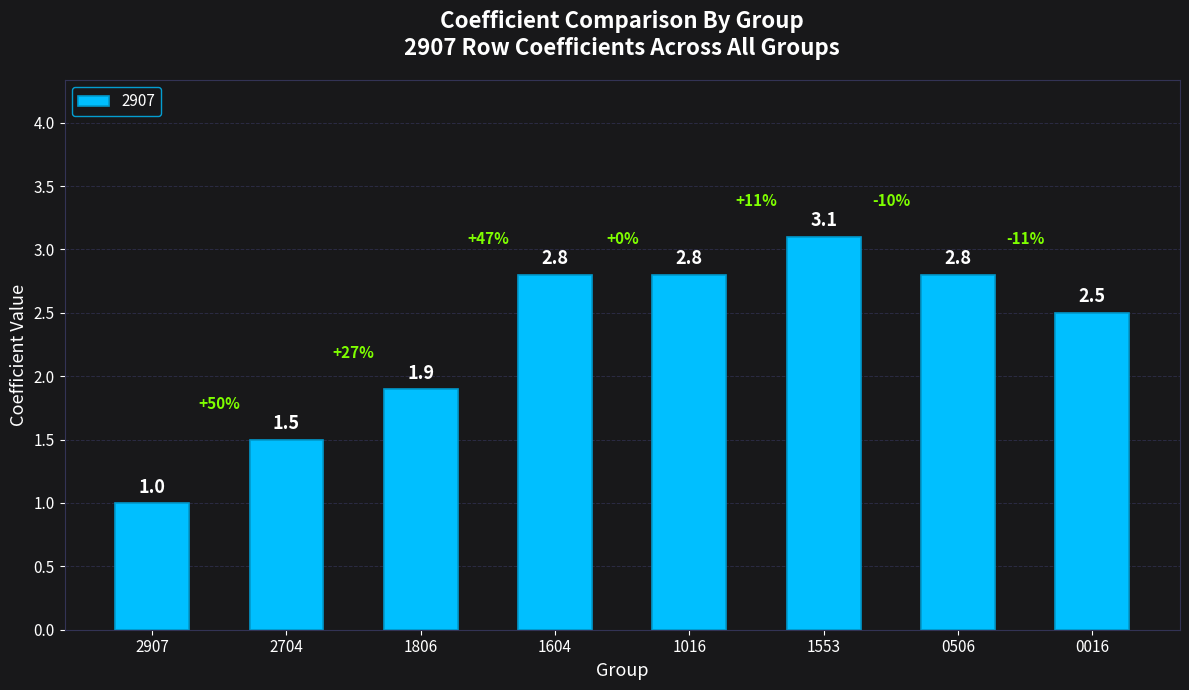

Which has a higher value, 2704 or 1016?

1016